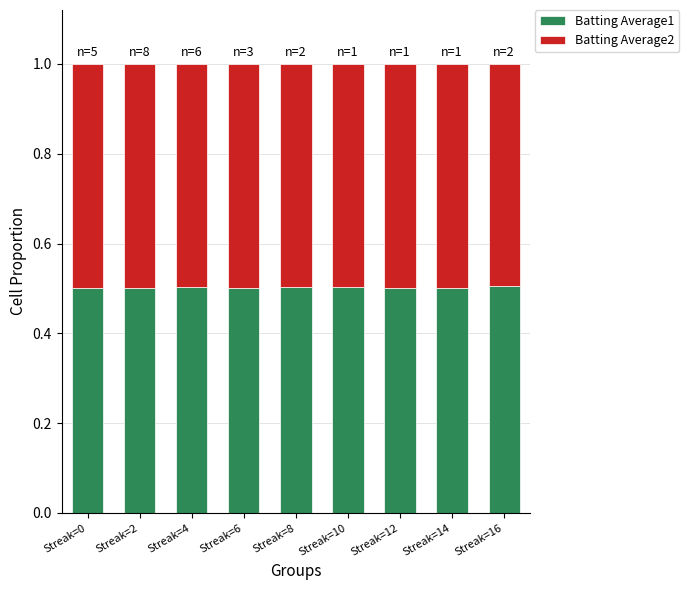

True or false: Batting Average1 has a value of 0.5 at Streak=14.

True